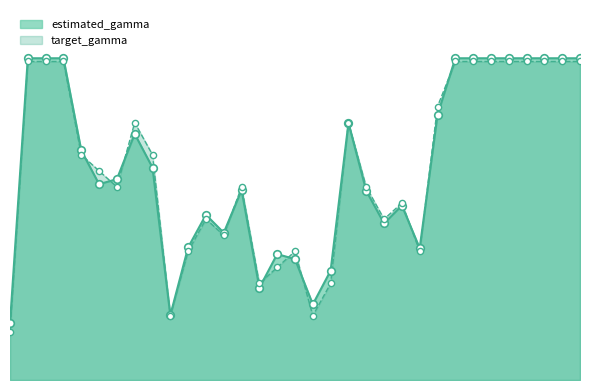

What are all the series names shown in the legend?

estimated_gamma, target_gamma